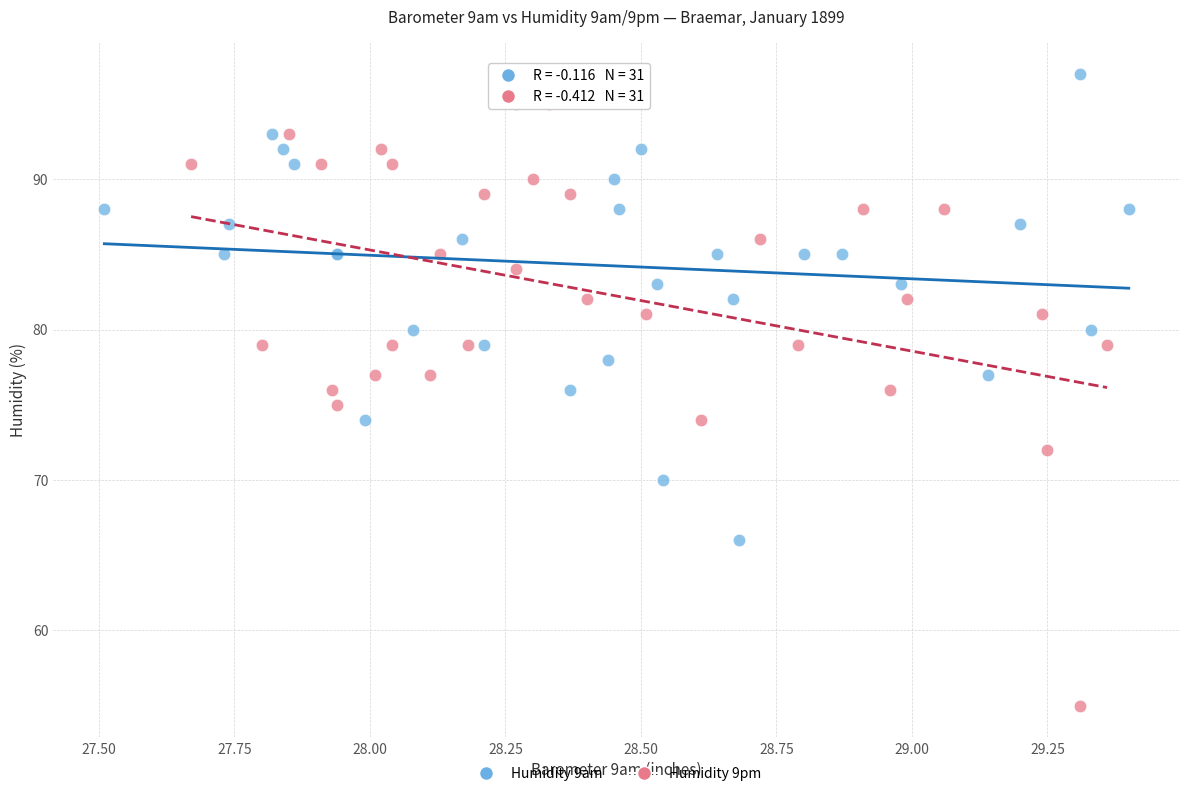

Which series has the widest spread of Y values?

Humidity 9pm